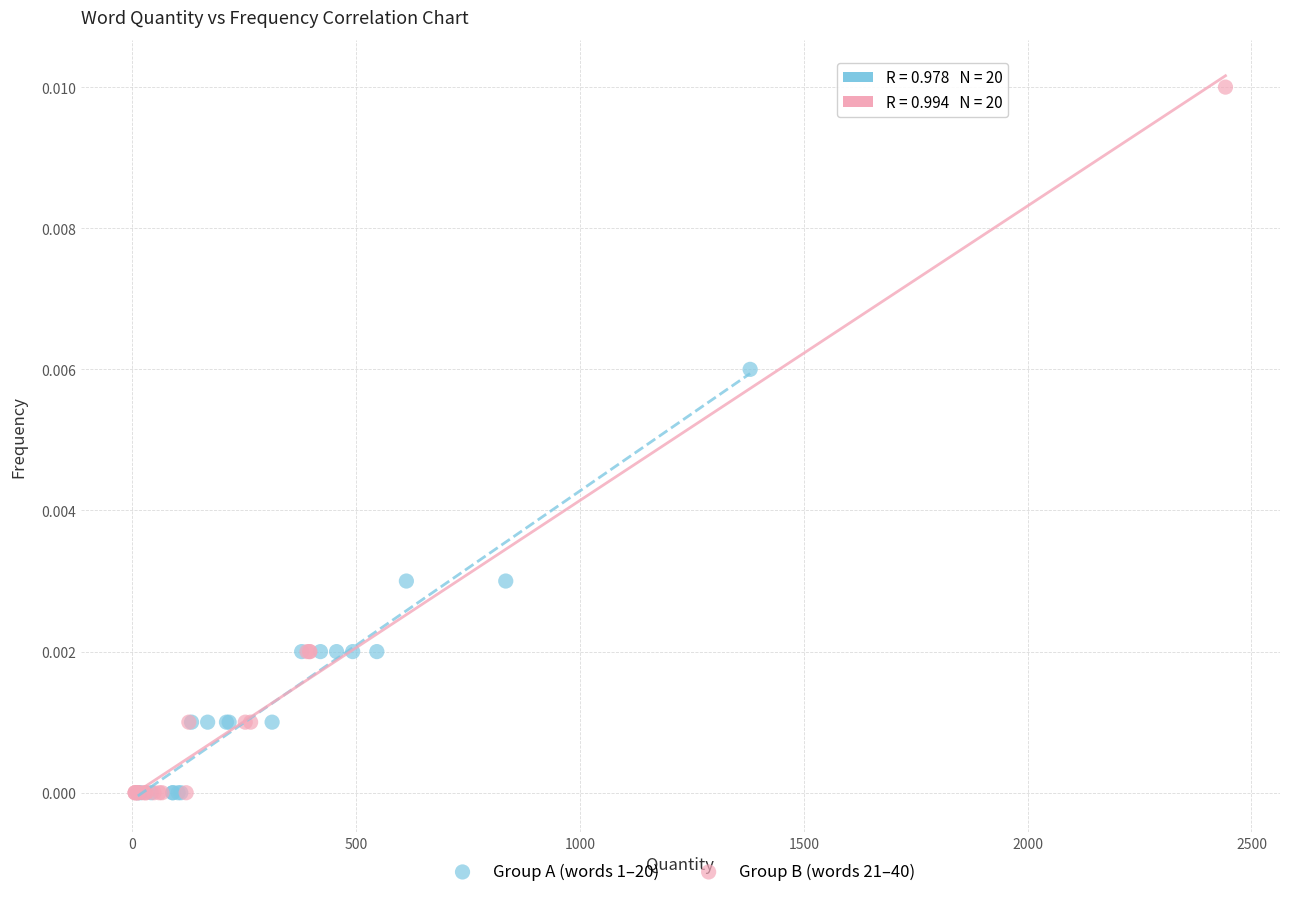

Which series reaches the maximum Y coordinate?

Group B (words 21–40)